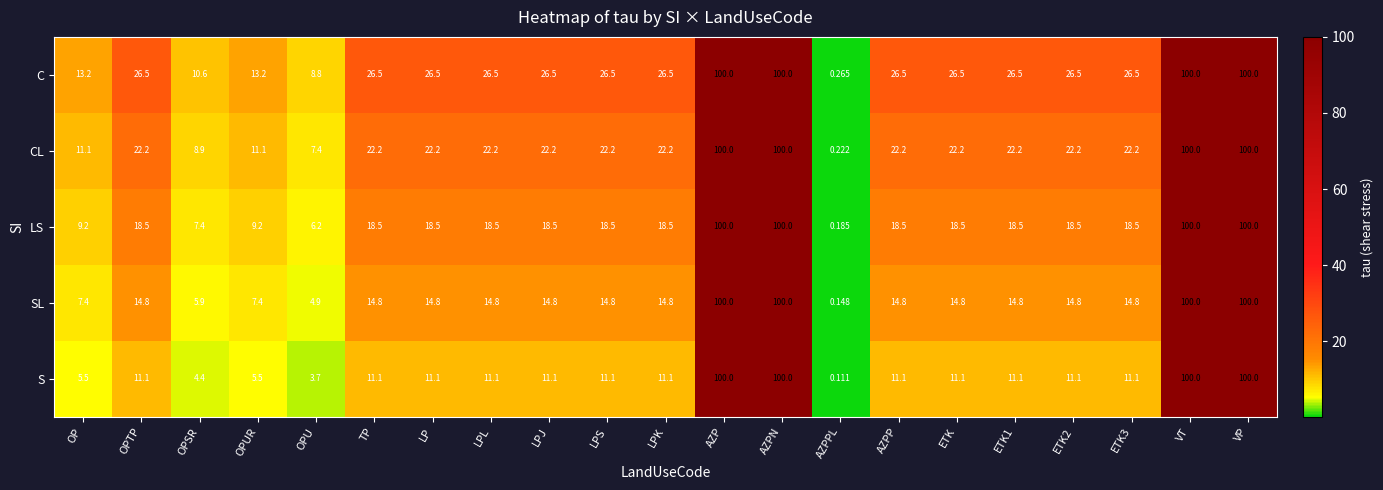

How many data points in CL are above 22?

16